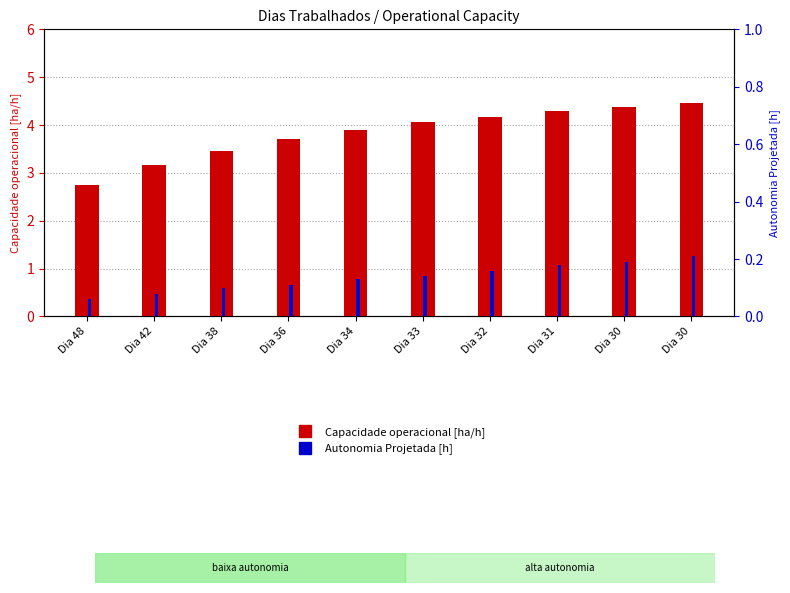

Reading left to right, what are all the values shown in this chart?

Capacidade operacional [ha/h]: 2.7	3.2	3.5	3.7	3.9	4.1	4.2	4.3	4.4	4.5
Autonomia Projetada [h]: 0.1	0.1	0.1	0.1	0.1	0.1	0.2	0.2	0.2	0.2